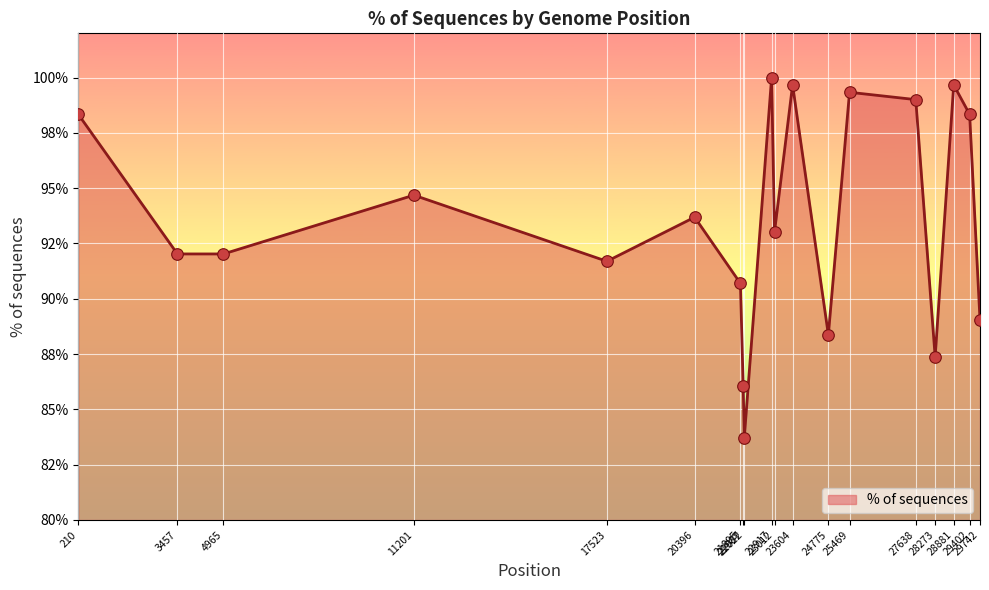

Does the chart have visible grid lines?

Yes